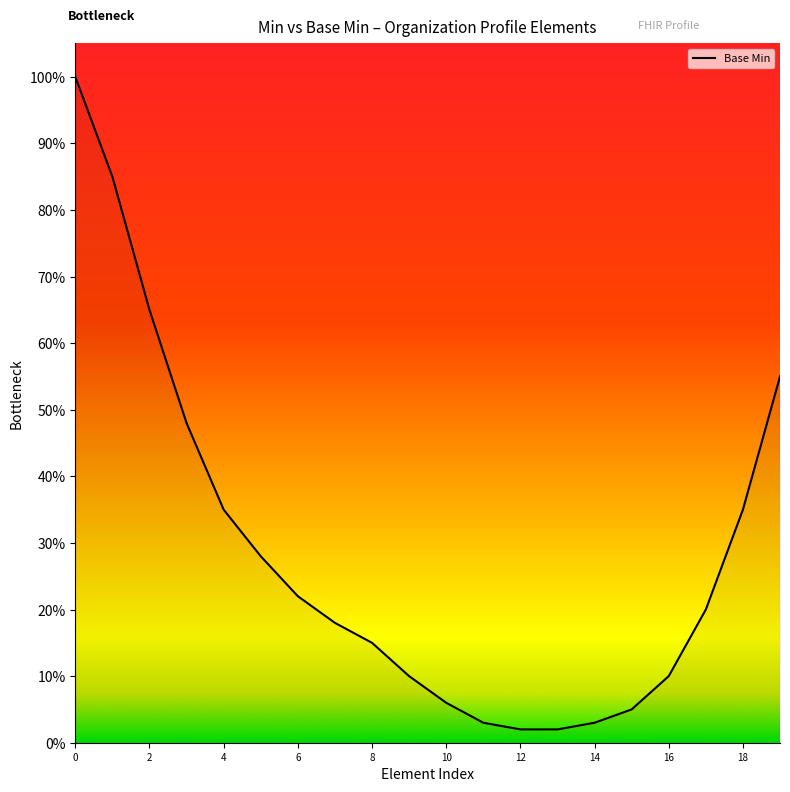

What is the difference between the maximum and minimum values?

1.0